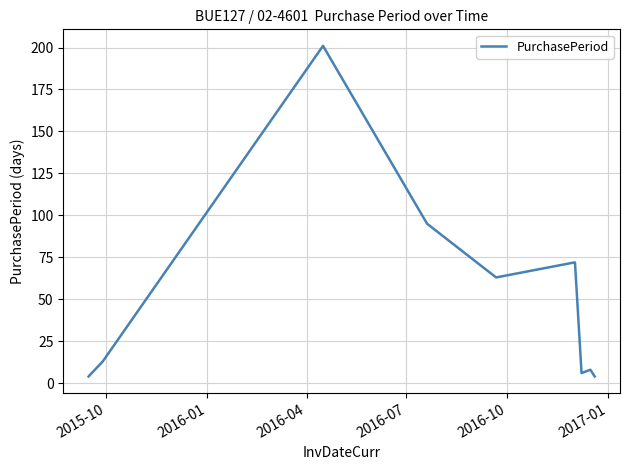

What is the difference between the maximum and minimum values?

197